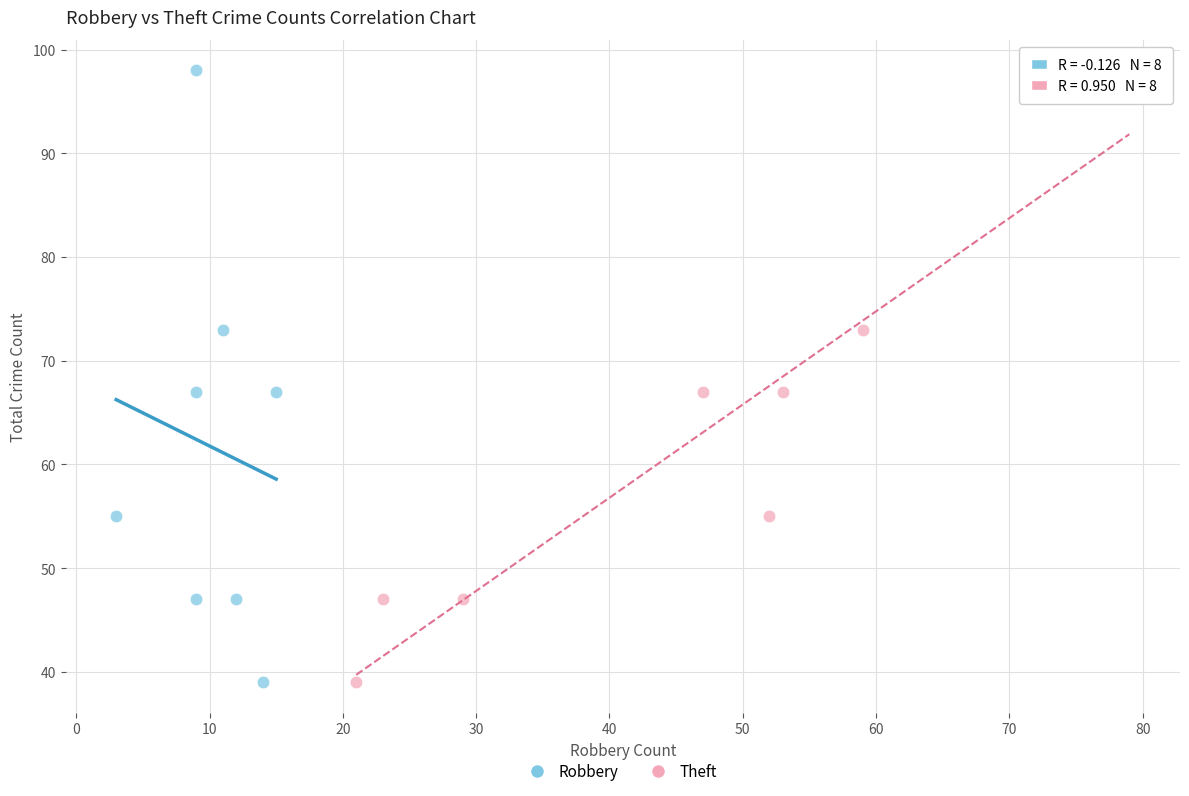

What are all the series names shown in the legend?

Robbery, Theft